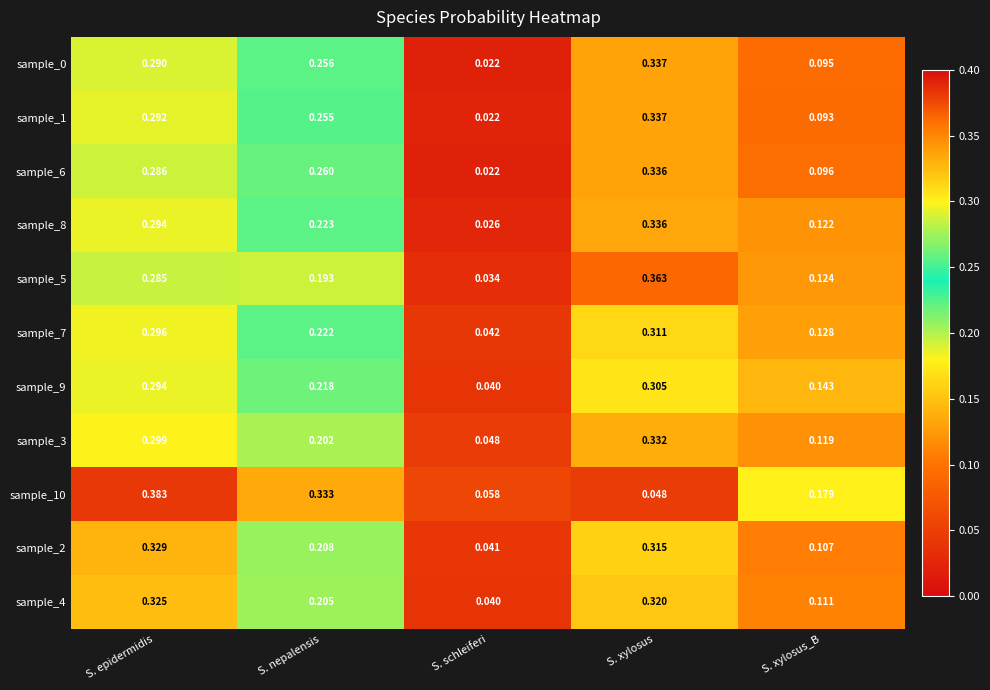

Is the value of sample_0 at S. schleiferi greater than the value of sample_5 at S. nepalensis?

No